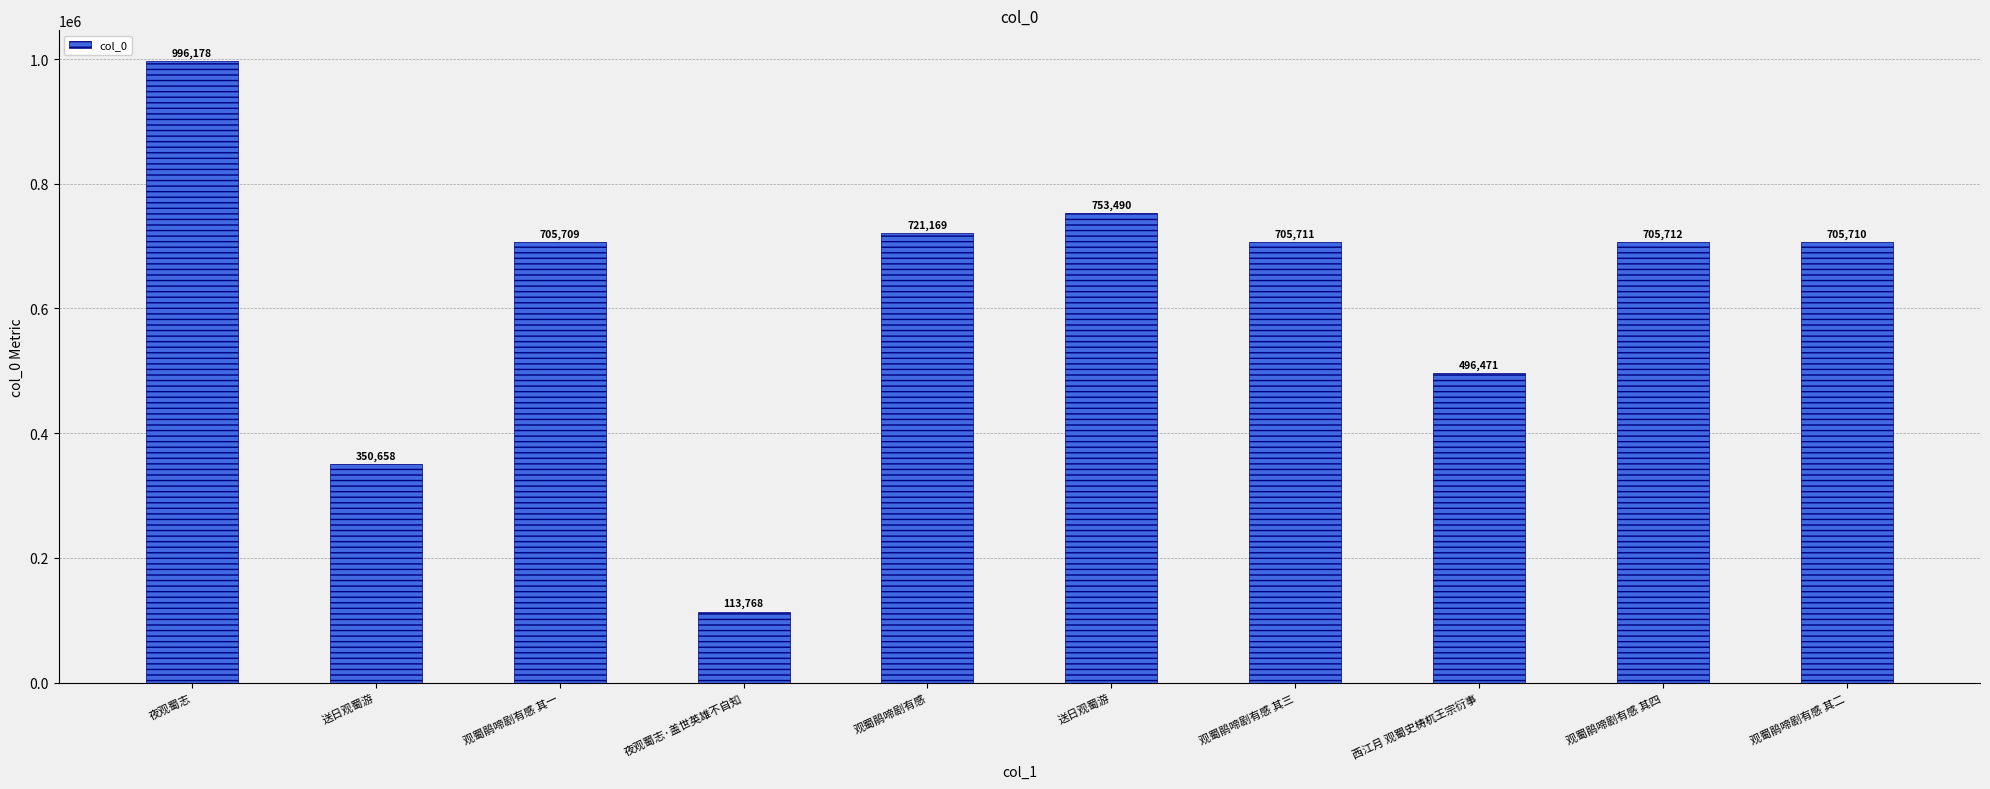

Are the bars horizontal?

No